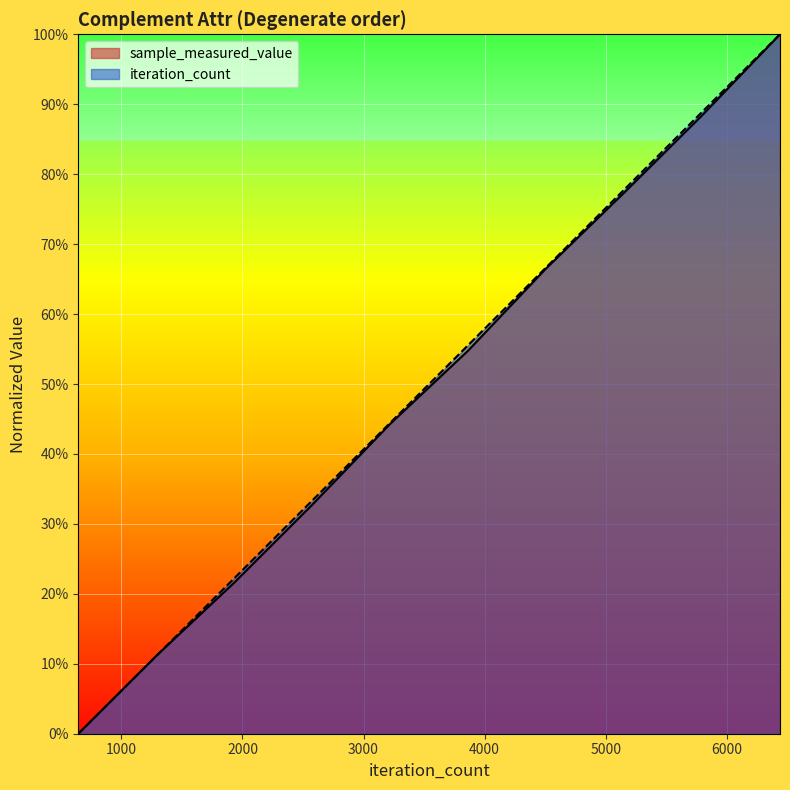

How many values in the sample_measured_value series exceed 0?

9